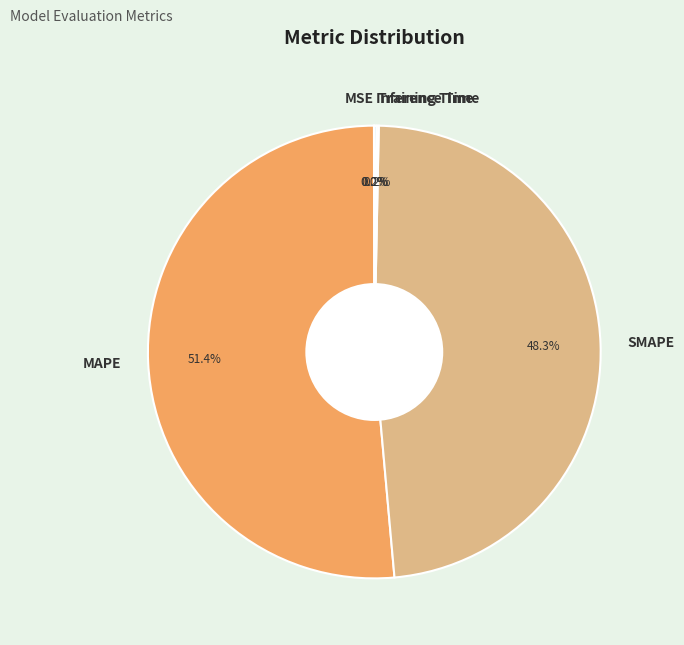

Which slice is the largest?

MAPE